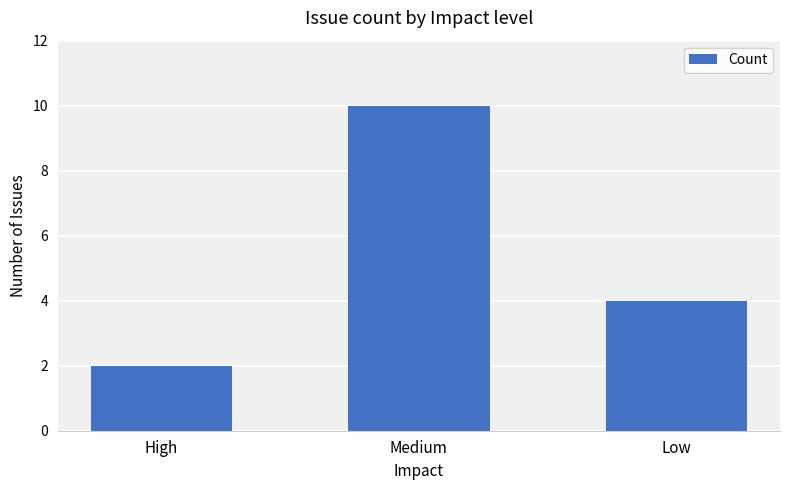

What is the label of the 1st bar from the right?

Low